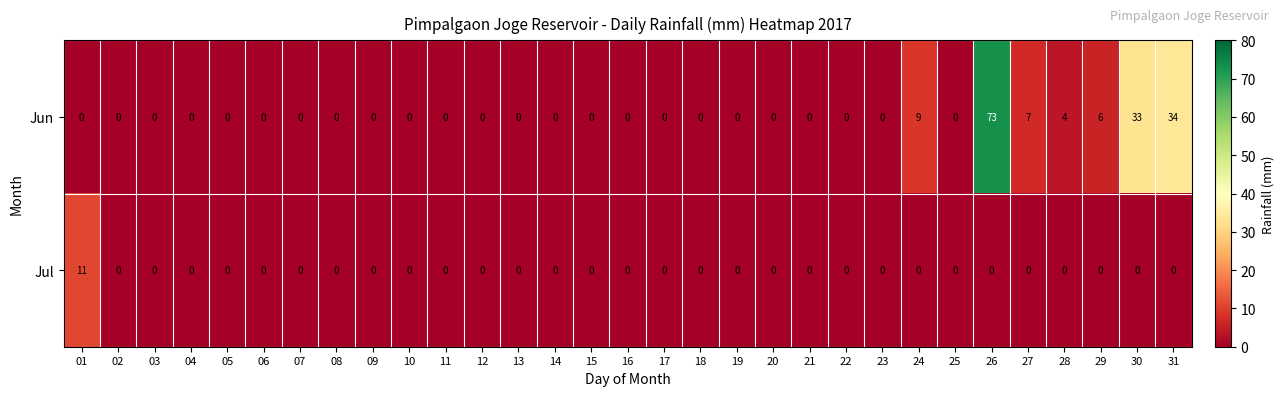

Is it true that Jun equals 35 at 07?

False